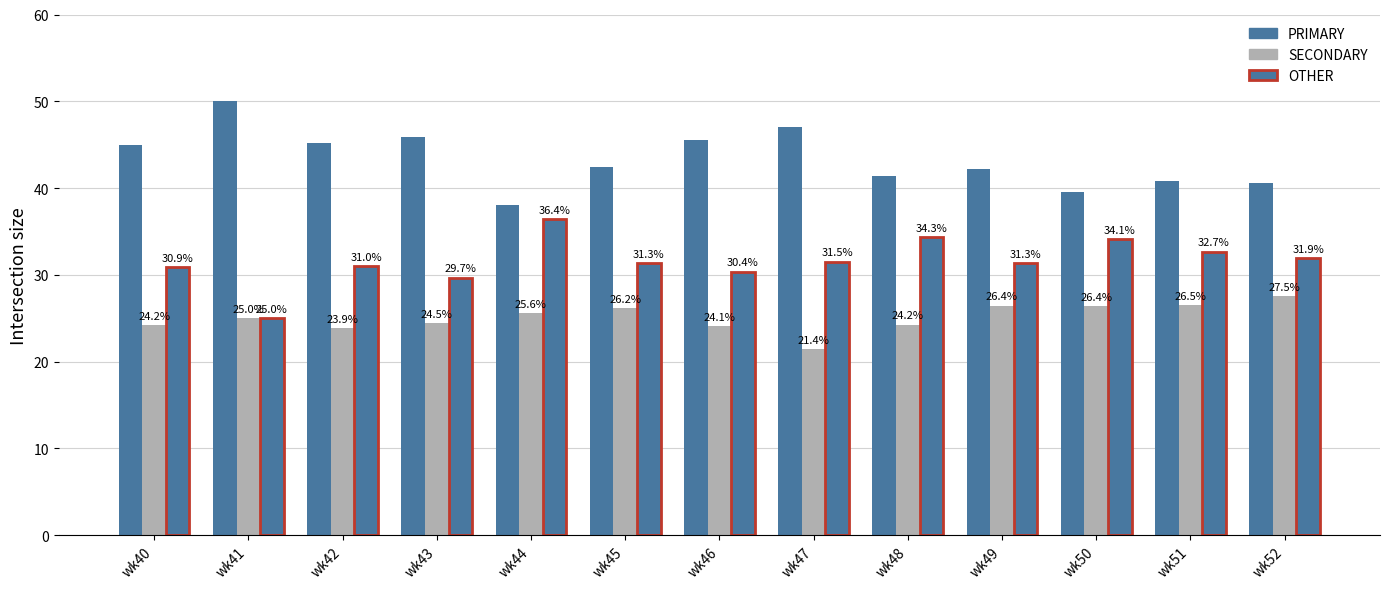

Where does the OTHER series first go above 31?

wk44